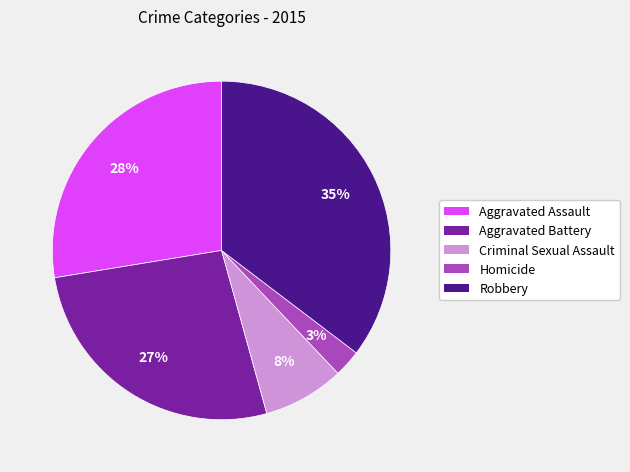

Does Aggravated Battery account for over 50% of the chart?

No